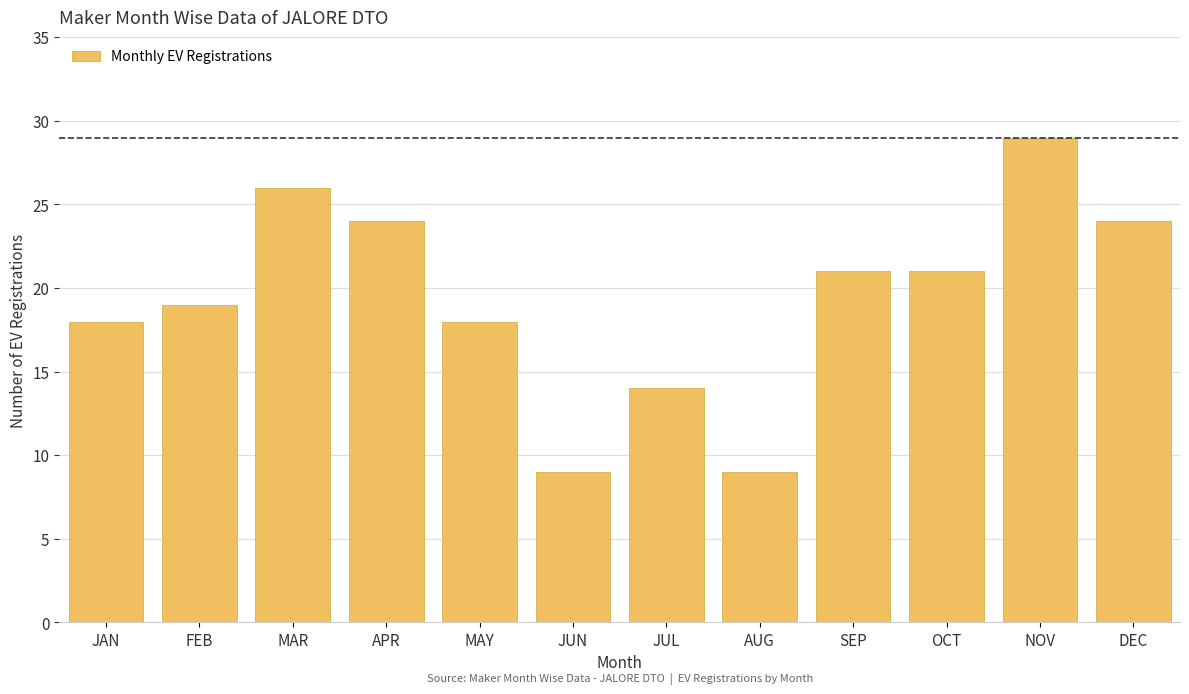

Reading right to left, what are all the values shown in this chart?

24	29	21	21	9	14	9	18	24	26	19	18